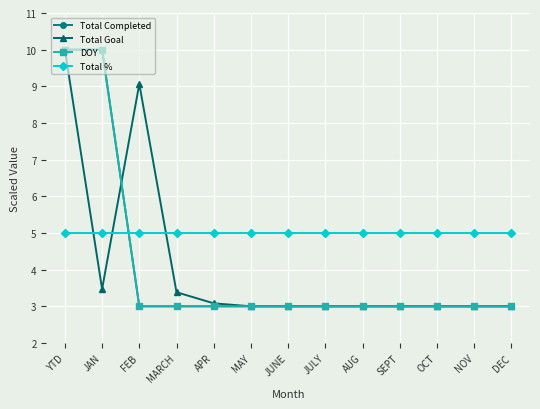

Where is the first local minimum for Total Goal?

JAN